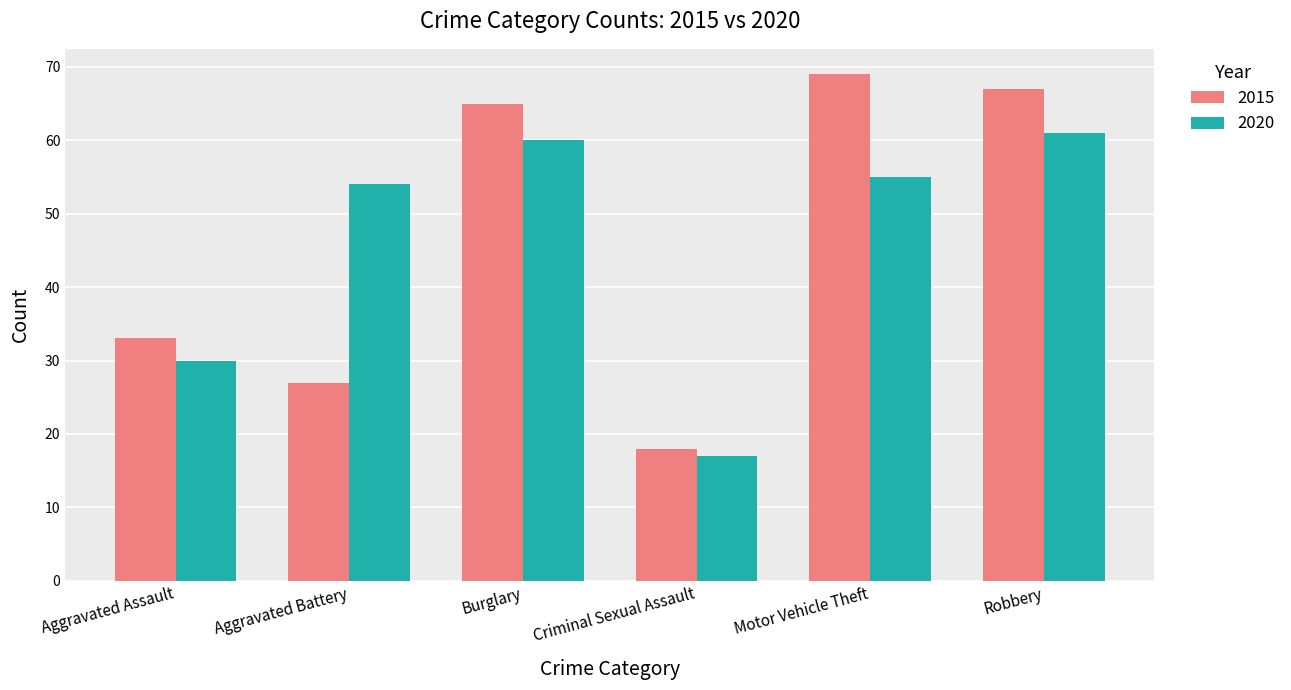

Reading left to right, list all the values displayed in this chart.

2015: Aggravated Assault=33	Aggravated Battery=27	Burglary=65	Criminal Sexual Assault=18	Motor Vehicle Theft=69	Robbery=67
2020: Aggravated Assault=30	Aggravated Battery=54	Burglary=60	Criminal Sexual Assault=17	Motor Vehicle Theft=55	Robbery=61